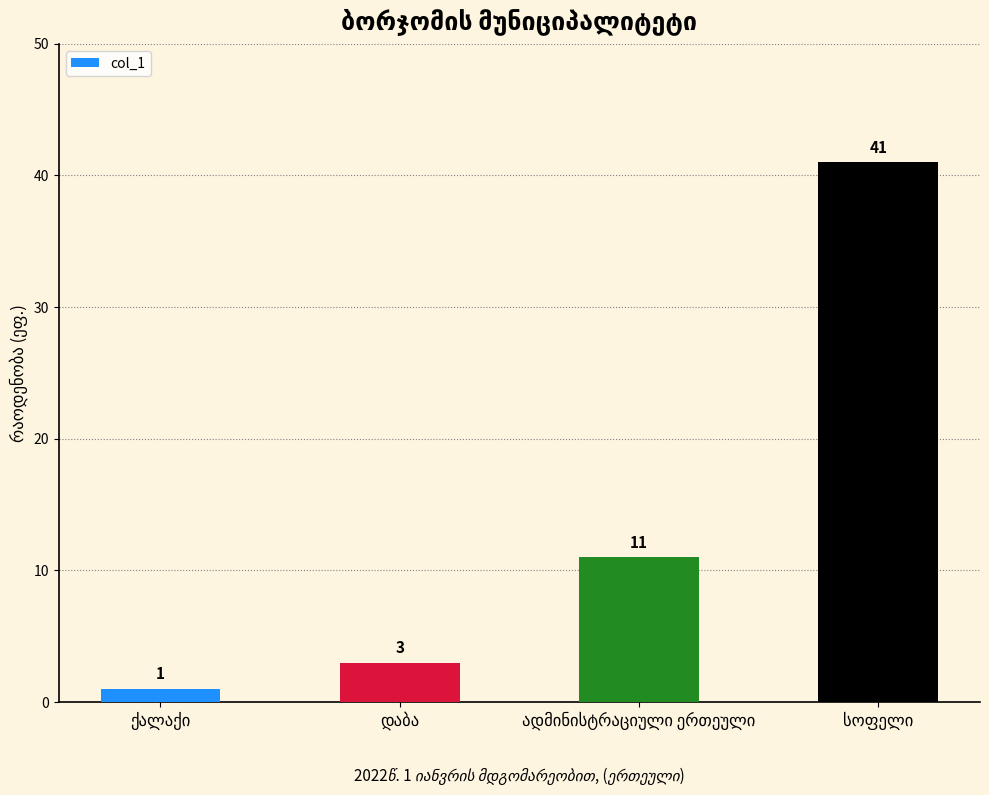

What is the difference between the maximum and minimum values?

40